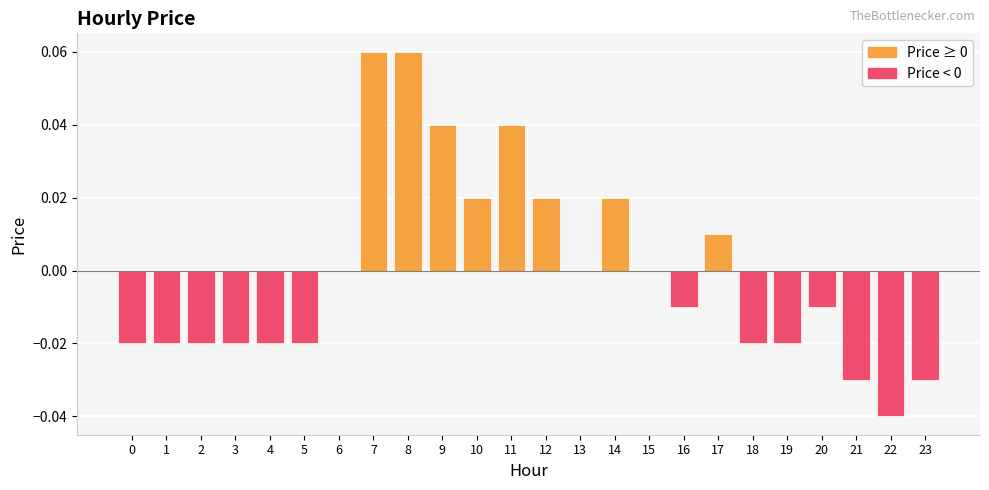

List the labels in order of value, smallest first.

22, 21, 23, 0, 1, 2, 3, 4, 5, 18, 19, 16, 20, 6, 13, 15, 17, 10, 12, 14, 9, 11, 7, 8